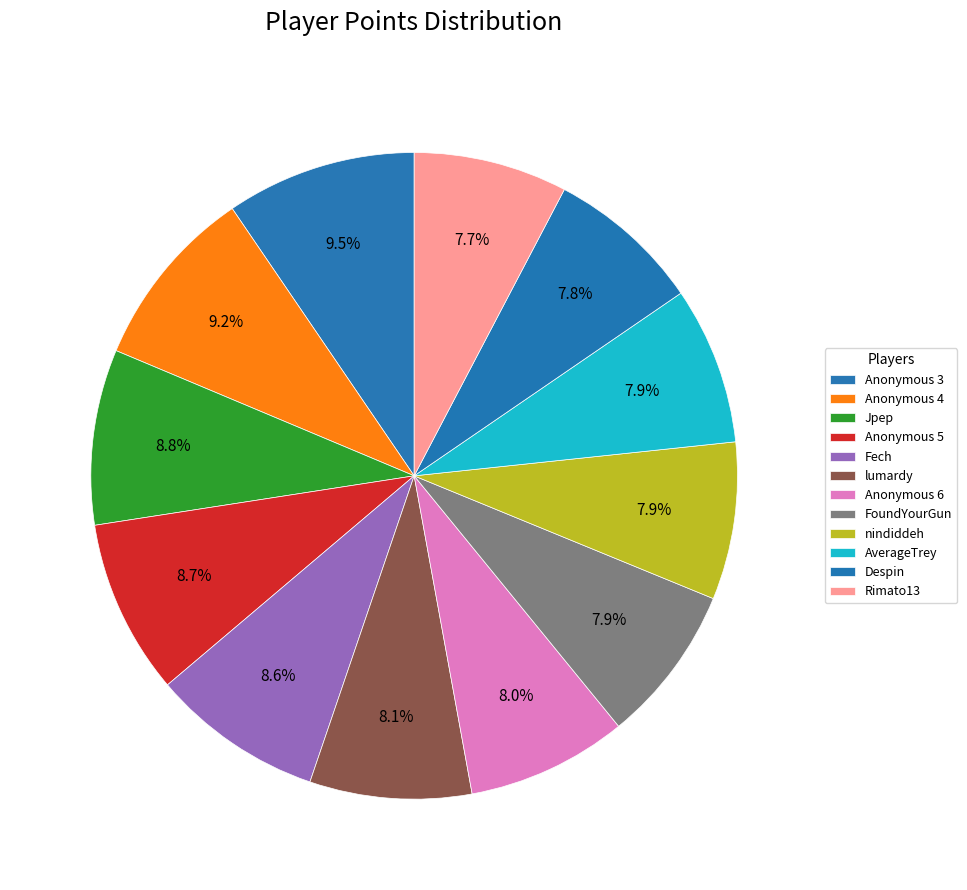

Does AverageTrey represent more than half of the total?

No